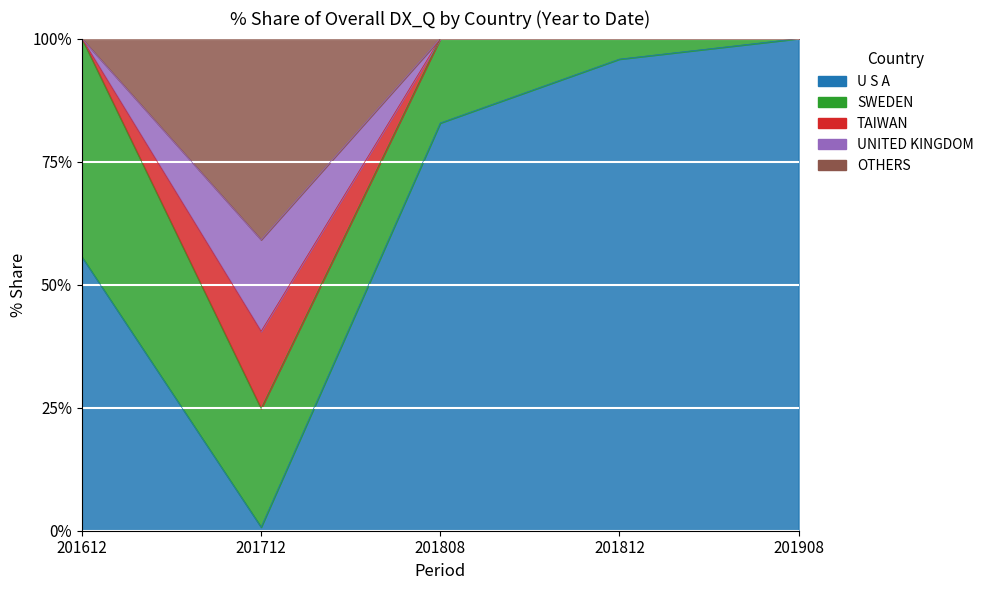

Does the chart display data point markers on the line(s)?

No